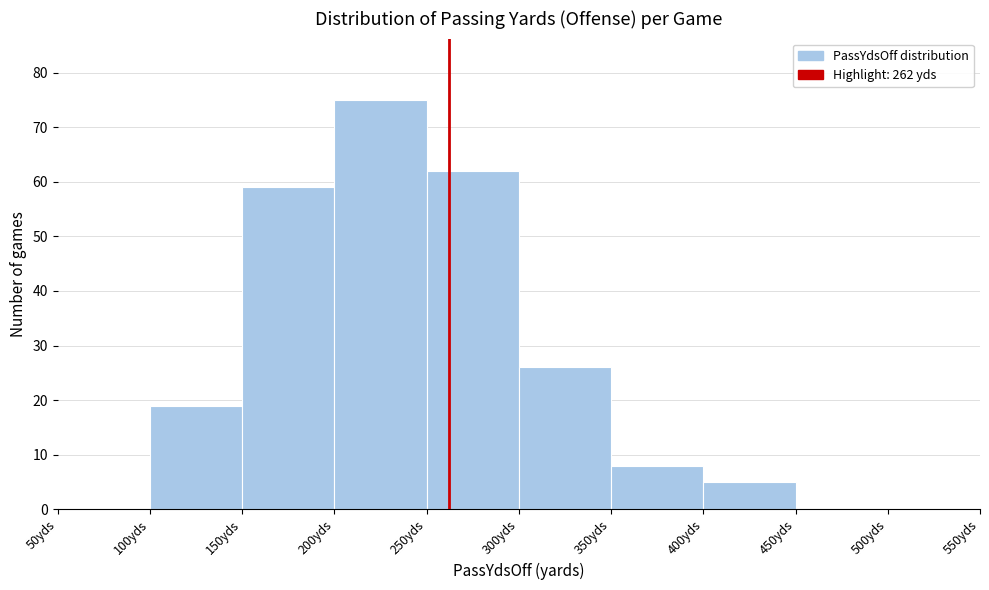

Reading left to right, transcribe this chart: for each bar, give the range it covers on the x-axis and its height. The values are not printed on the chart, so give them approximately, as read against the axis.

50 to 100: 0
100 to 150: 19
150 to 200: 59
200 to 250: 75
250 to 300: 62
300 to 350: 26
350 to 400: 8
400 to 450: 5
450 to 500: 0
500 to 550: 0